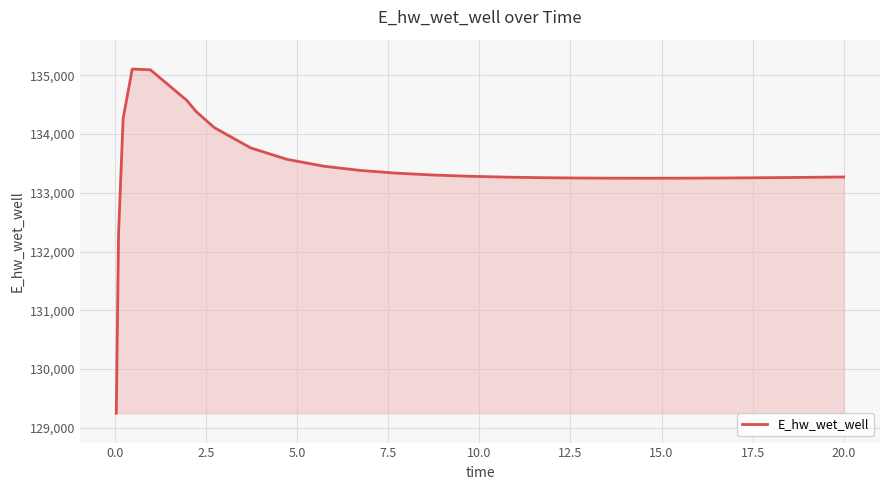

Does the chart display data point markers on the line(s)?

No